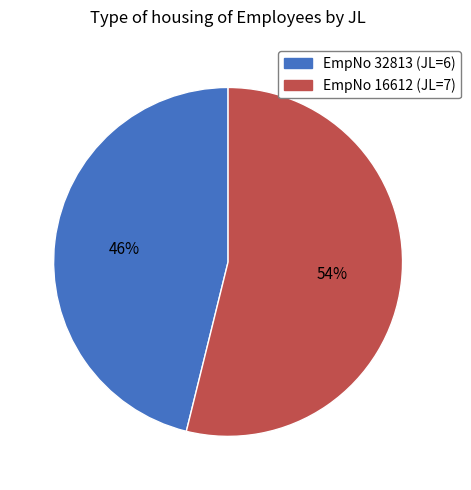

To the nearest percent, what portion does EmpNo 16612 (JL=7) represent?

54%